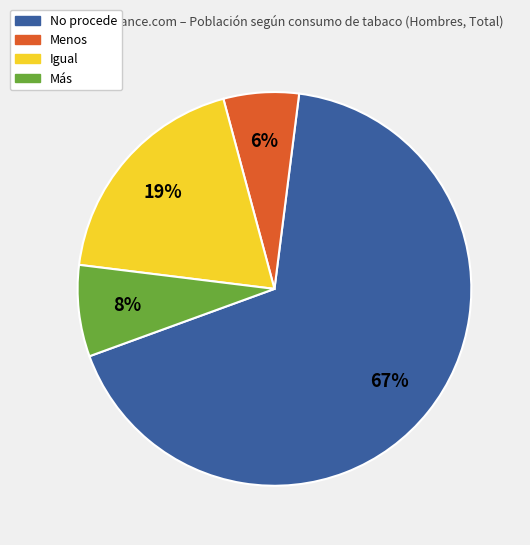

Rank the categories by value from highest to lowest.

No procede, Igual, Más, Menos